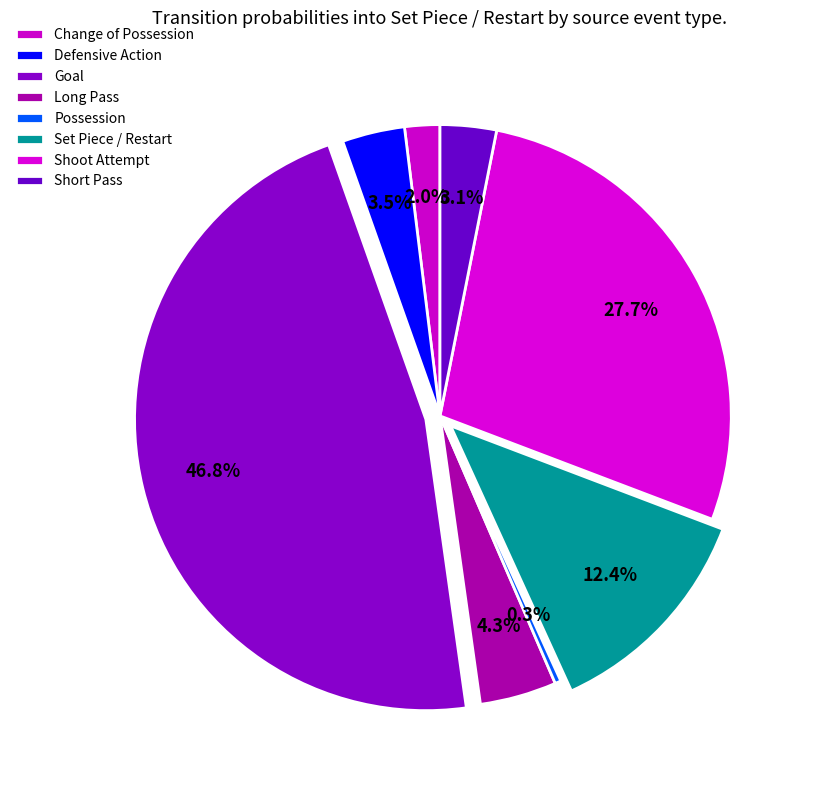

Count the number of slices in the pie.

8